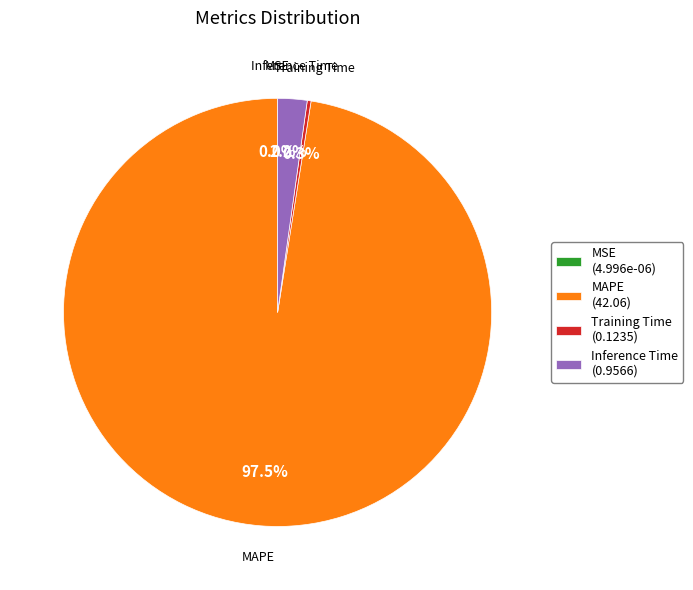

To the nearest percent, what is the average slice percentage?

25%